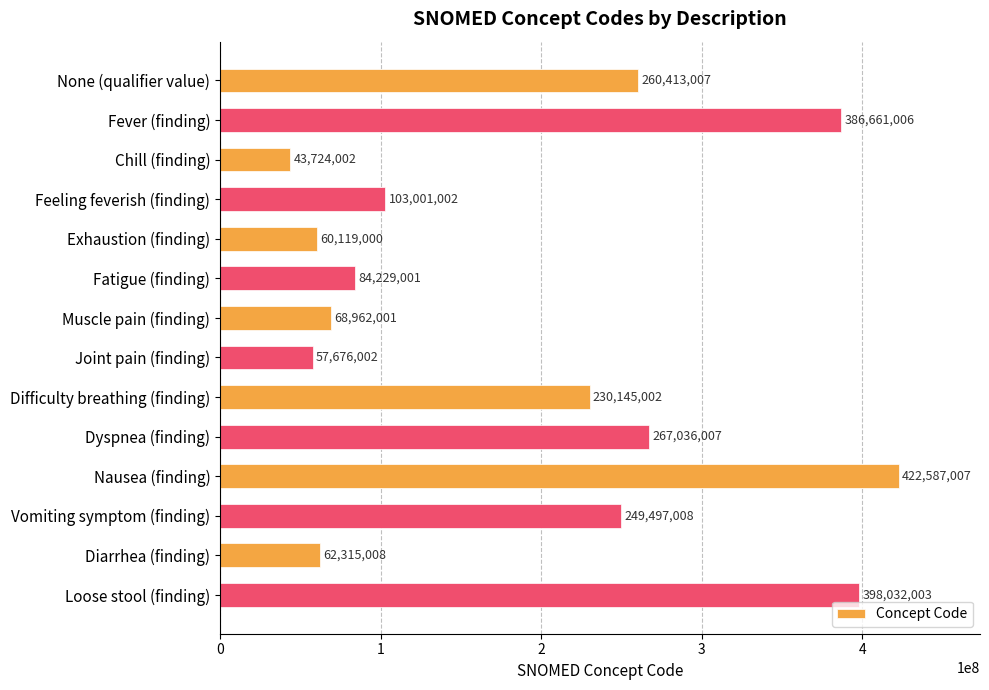

At which label is the value closest to 233155504?

Difficulty breathing (finding)